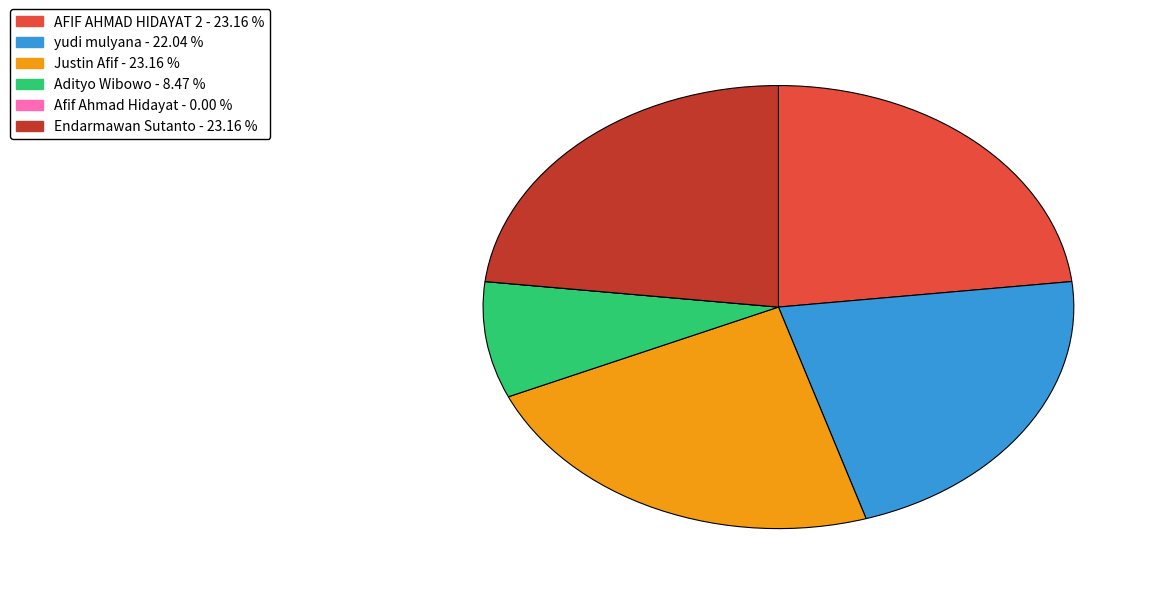

Is there any slice that represents more than half of the pie?

No